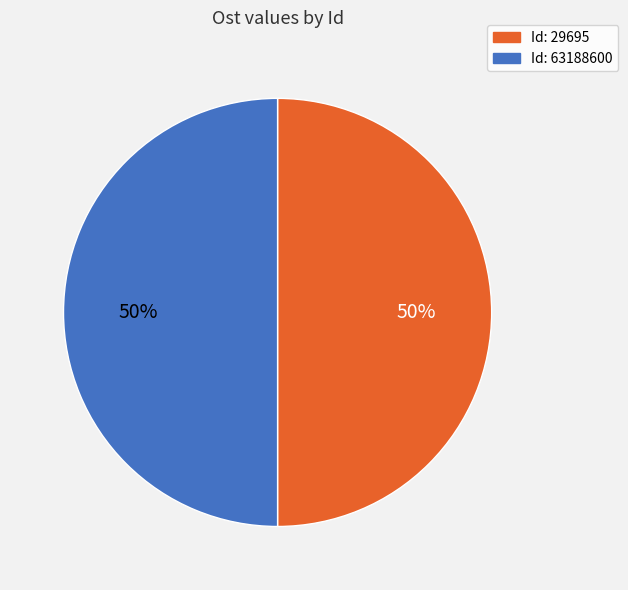

Count the number of slices in the pie.

2